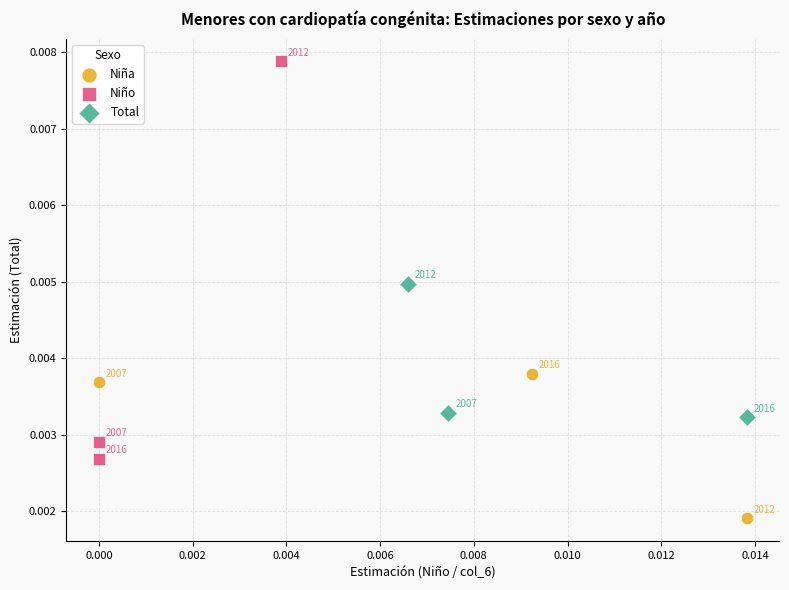

Which series contains the highest Y value?

Niño